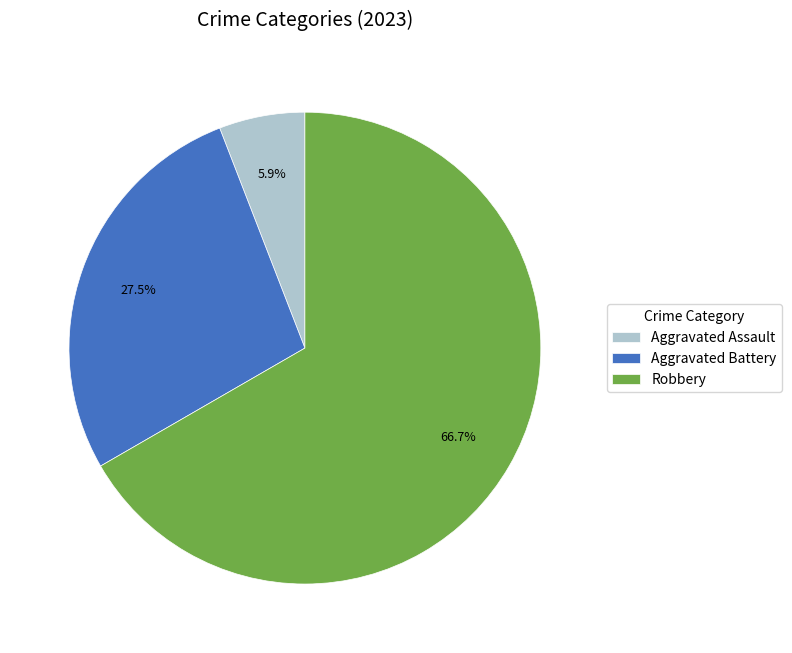

Which category has the biggest portion of the pie?

Robbery